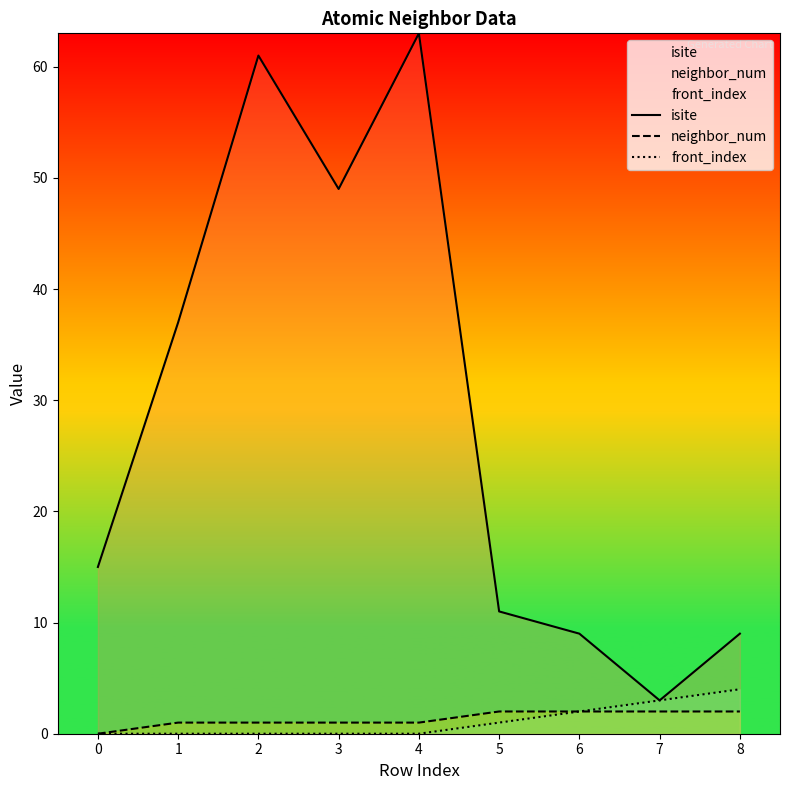

The front_index series shows 2 at 6. True or false?

True